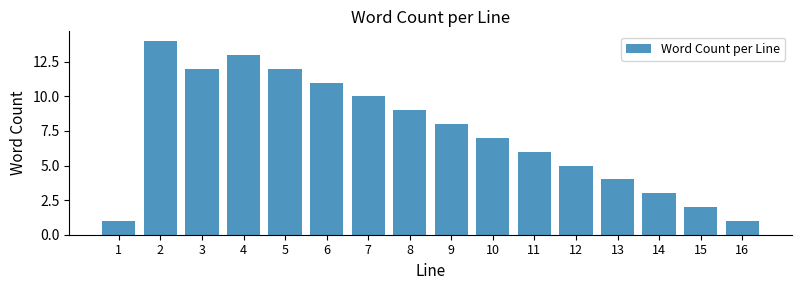

Reading right to left, extract all data points from this chart.

1	2	3	4	5	6	7	8	9	10	11	12	13	12	14	1